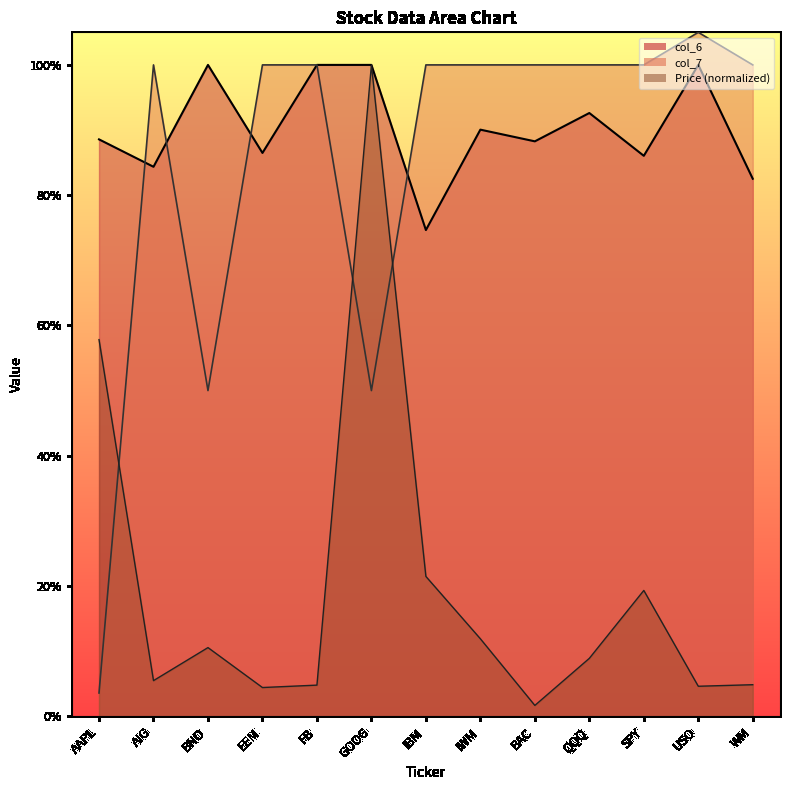

Which series has the largest range (max minus min)?

col_7